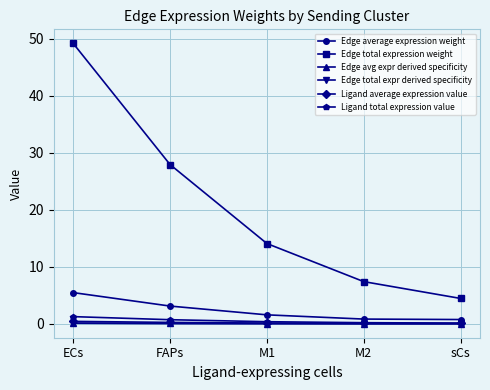

What is the difference between the Edge total expression weight values at ECs and FAPs?

21.3